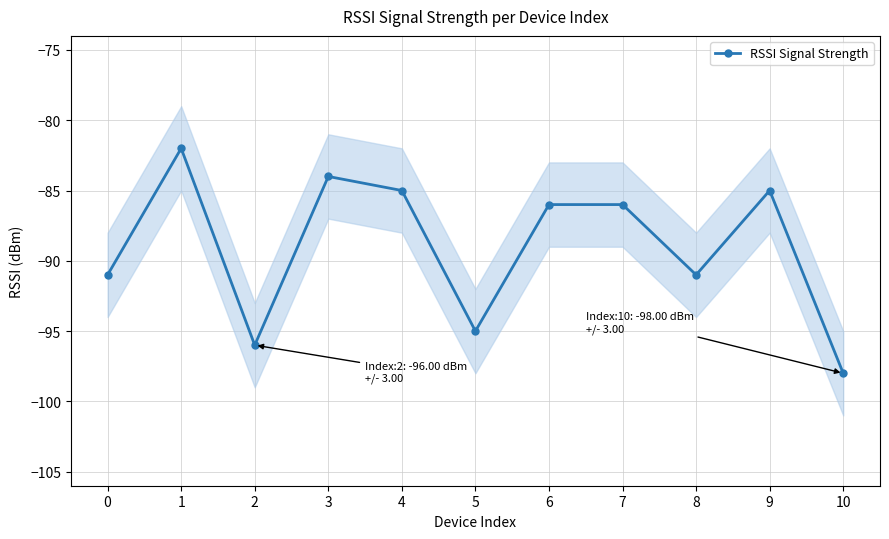

List the labels in order of value, largest first.

1, 3, 4, 9, 6, 7, 0, 8, 5, 2, 10